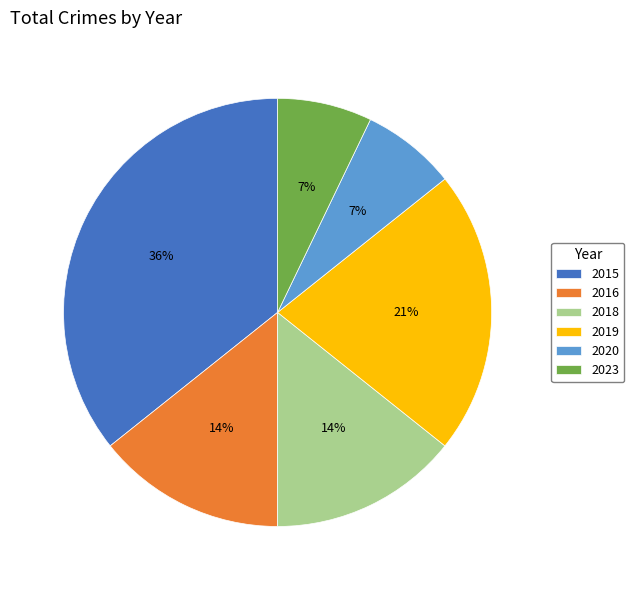

Do 2020 and 2019 together represent more than half of the pie?

No